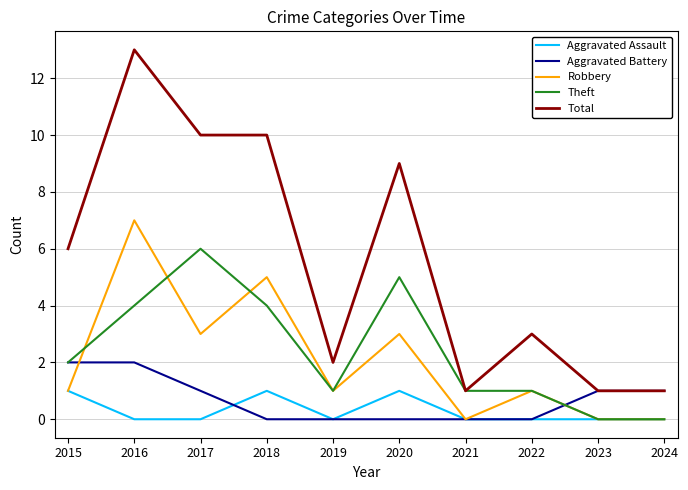

At which category does Aggravated Assault reach its first local peak?

2018